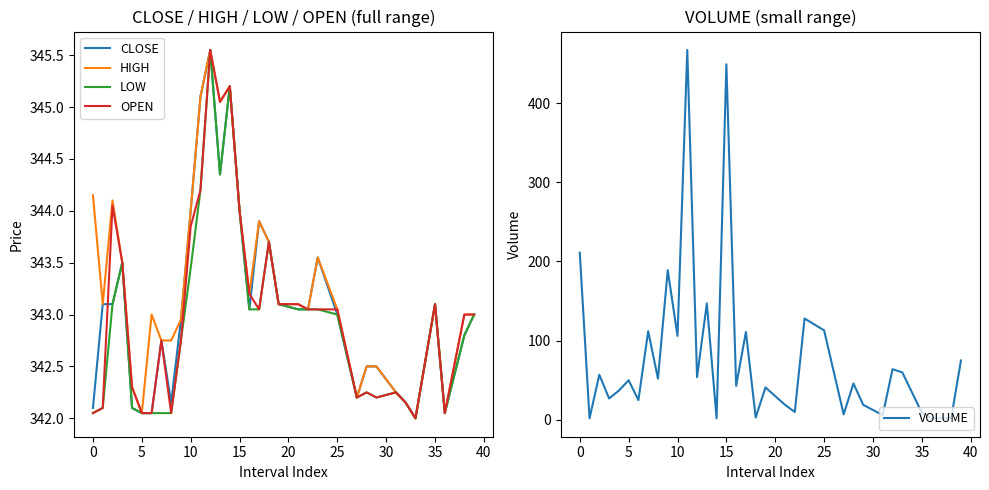

True or false: LOW and CLOSE cross at least once.

False